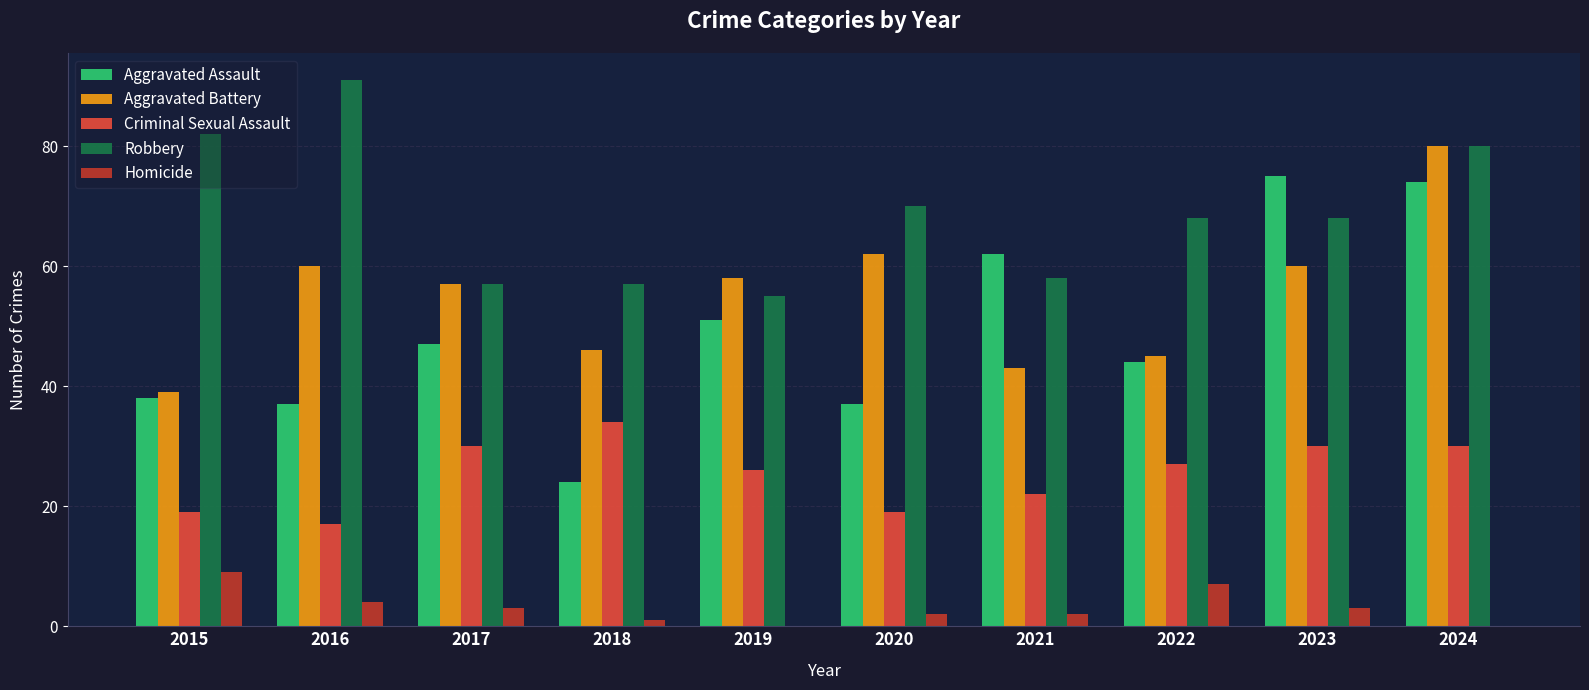

Does the chart contain stacked bars?

No